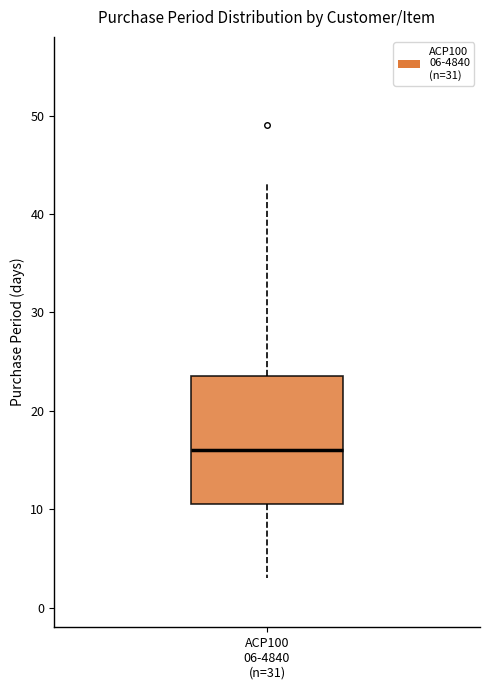

Where does the lower whisker of the box for ACP100 06-4840 (n=31) end on the y-axis? The values are not printed on the chart, so give them approximately, as read against the axis.

3